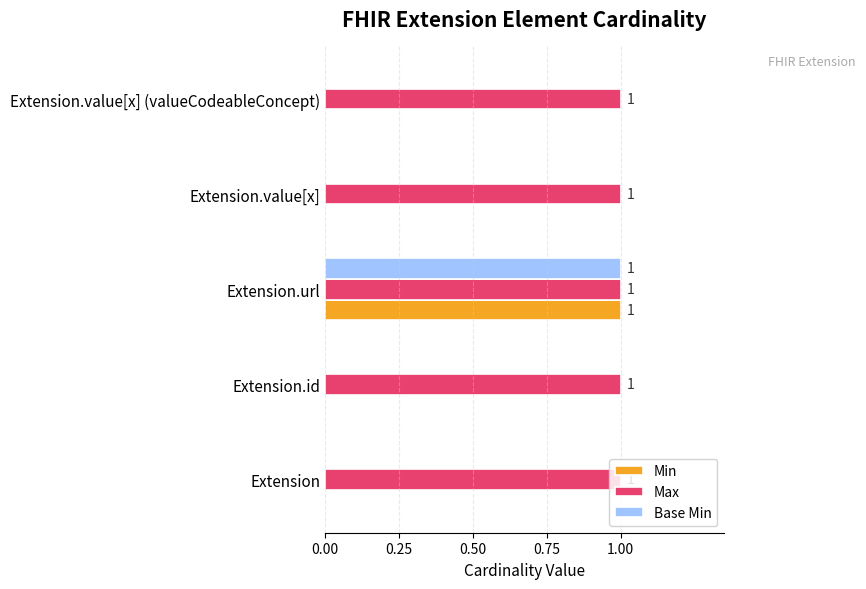

What is the average value of the Min series?

0